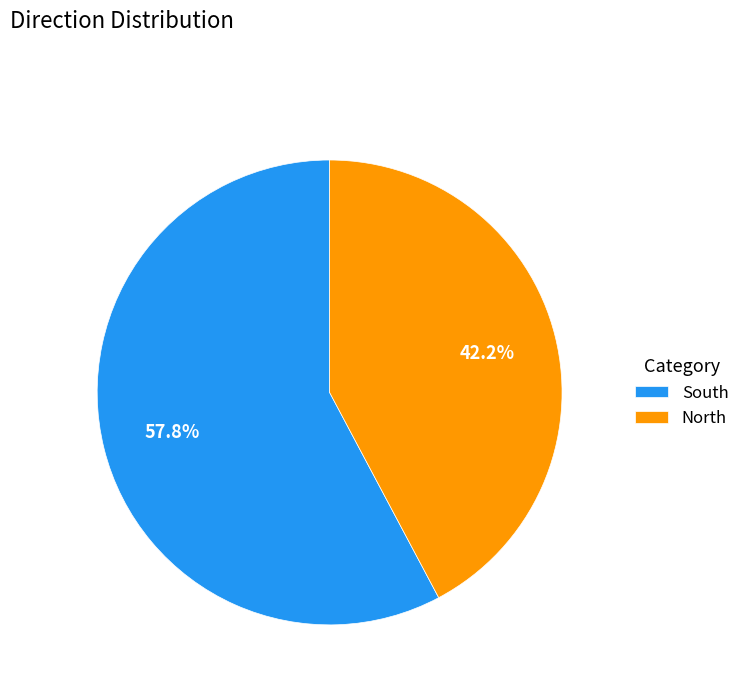

What percentage is the North slice, to the nearest percent?

42%